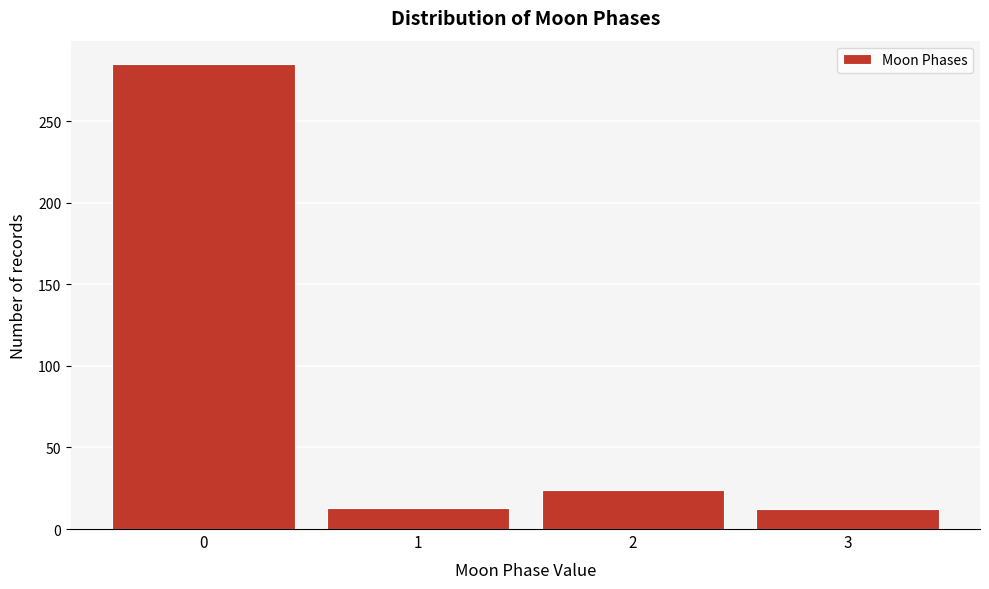

What is the value of the 3rd bar from the left?

24